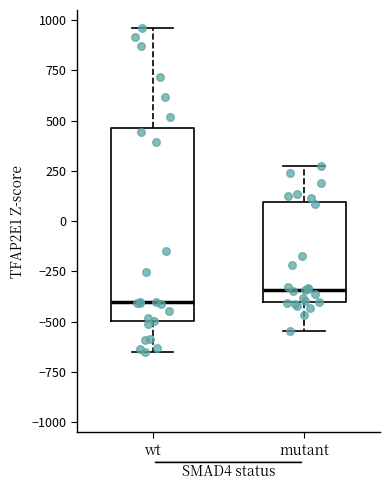

Reading left to right, read every box against the y-axis: the position of its median line, the range the box covers, and the ends of its whiskers. The values are not printed on the chart, so give them approximately, as read against the axis.

wt: median -400, box -500 to 450, whiskers -650 to 950
mutant: median -350, box -400 to 100, whiskers -550 to 250